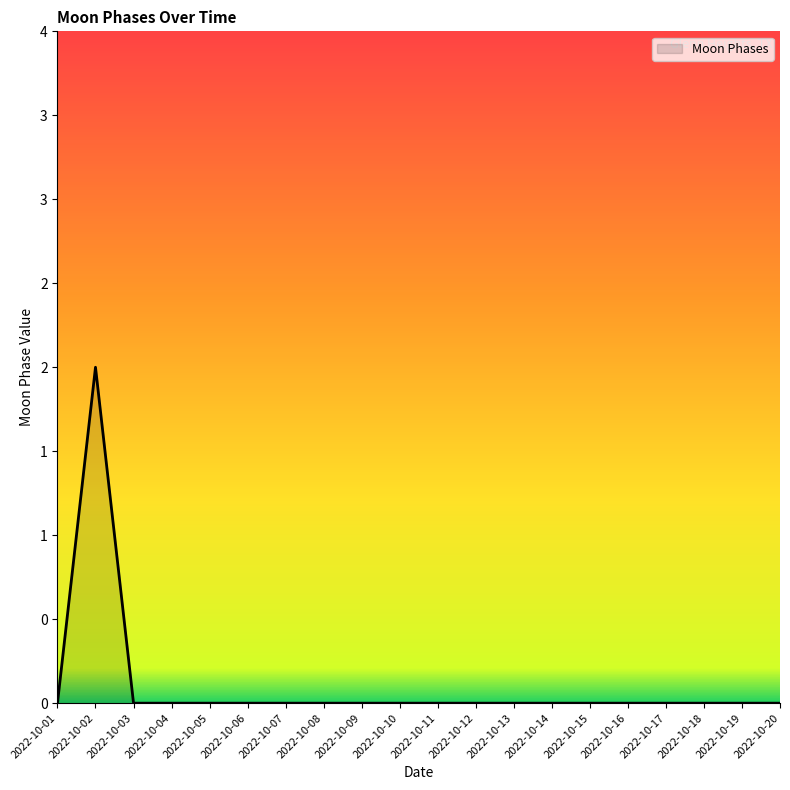

Does the chart have visible grid lines?

No